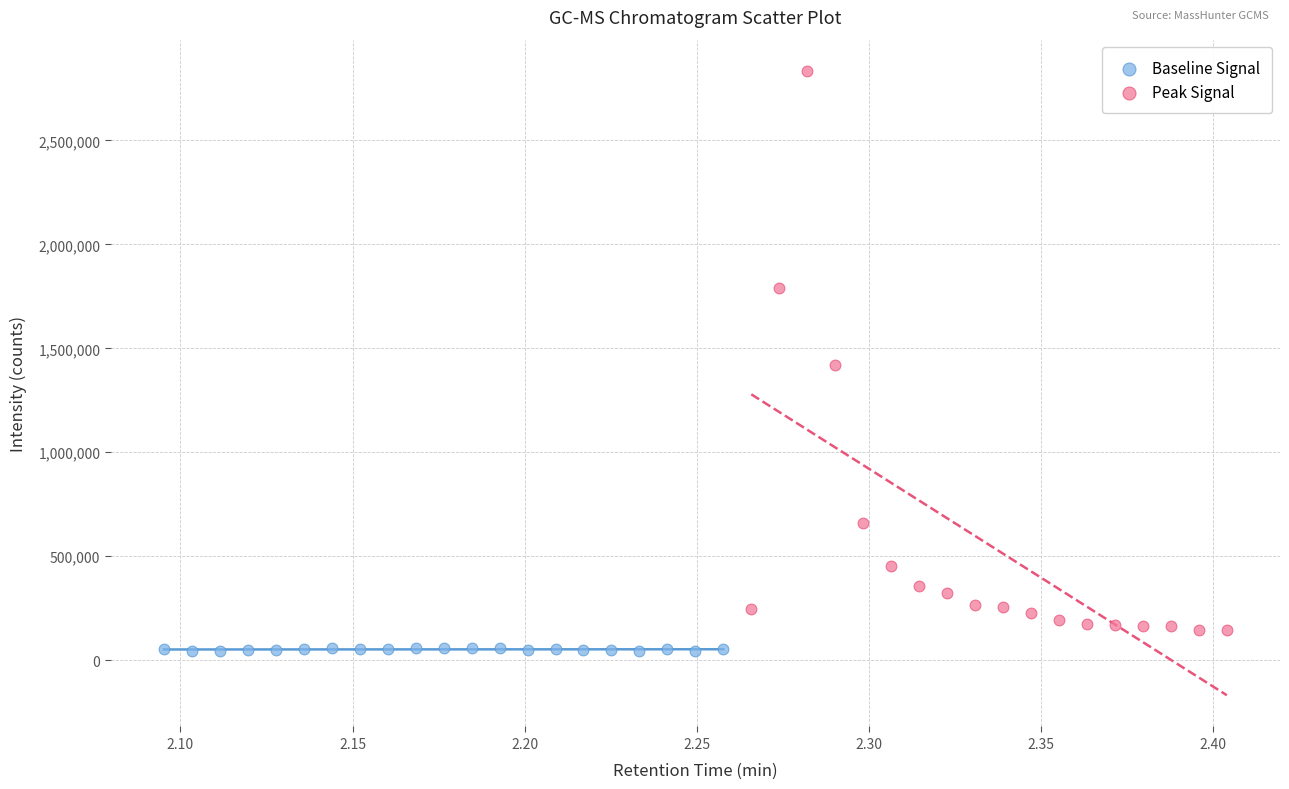

Which series contains the lowest Y value?

Baseline Signal